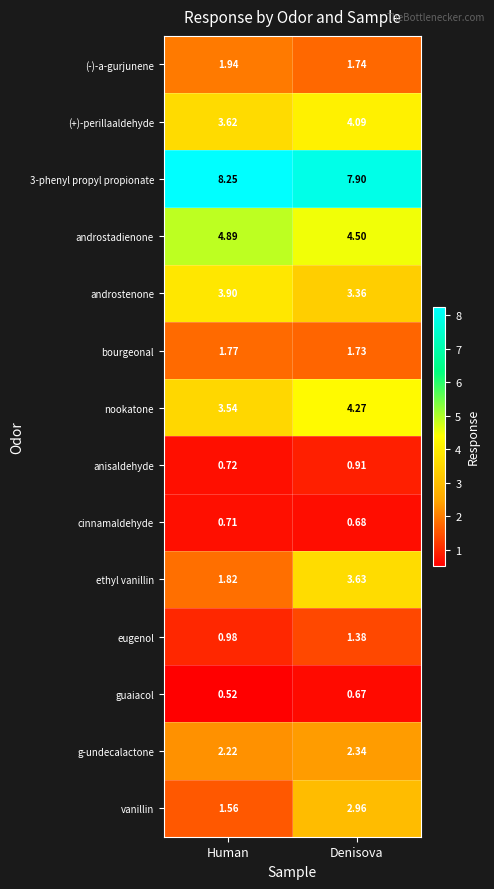

At which category is the sum across all series the highest?

Denisova